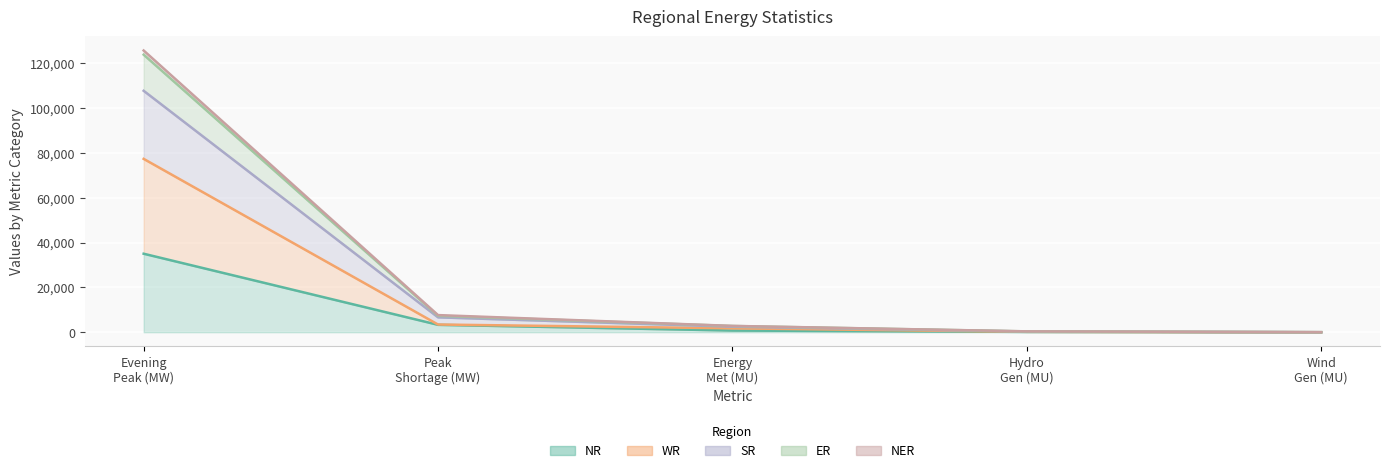

What is the label of the 1st point from the right?

Wind Gen (MU)